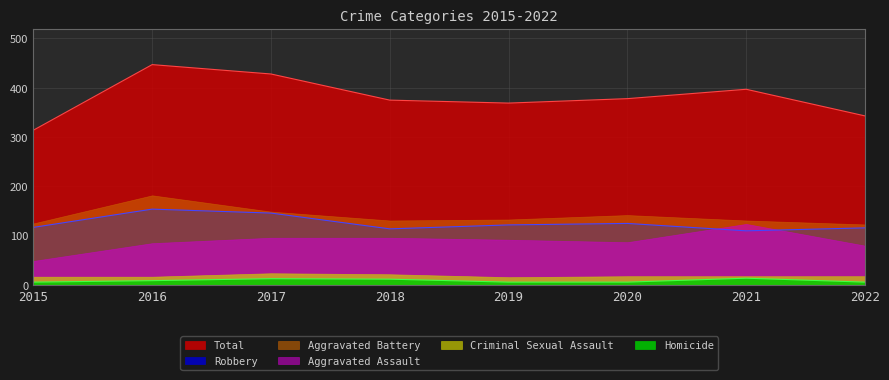

Is it true that Robbery equals 217 at 2017?

False